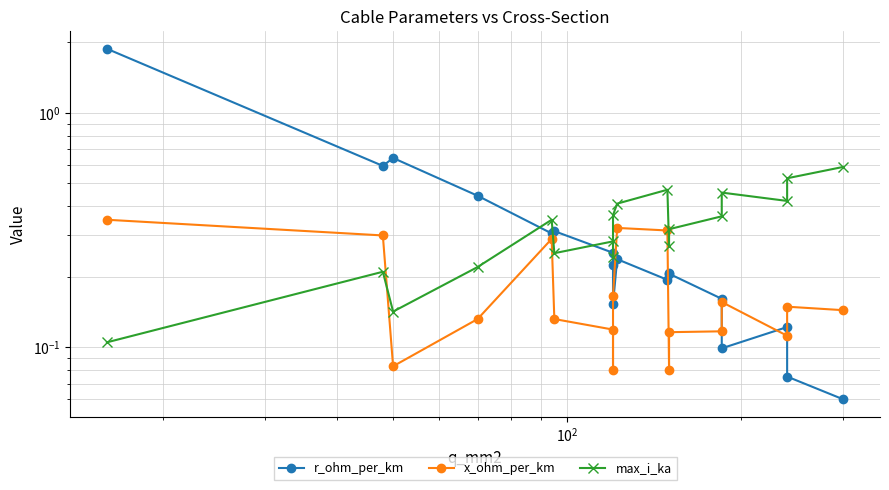

What is the sum of all x_ohm_per_km values?

3.2